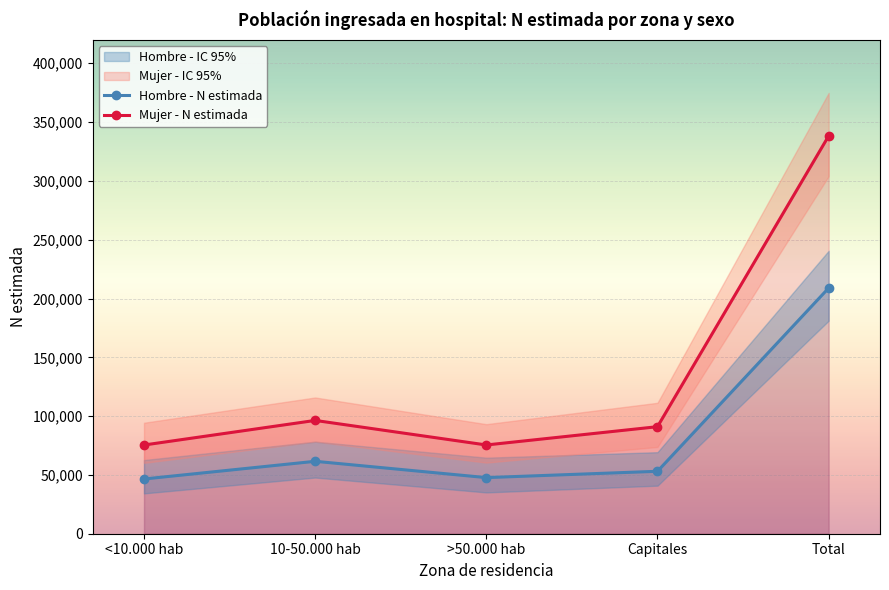

At which category does Hombre - N estimada reach its first local peak?

10-50.000 hab